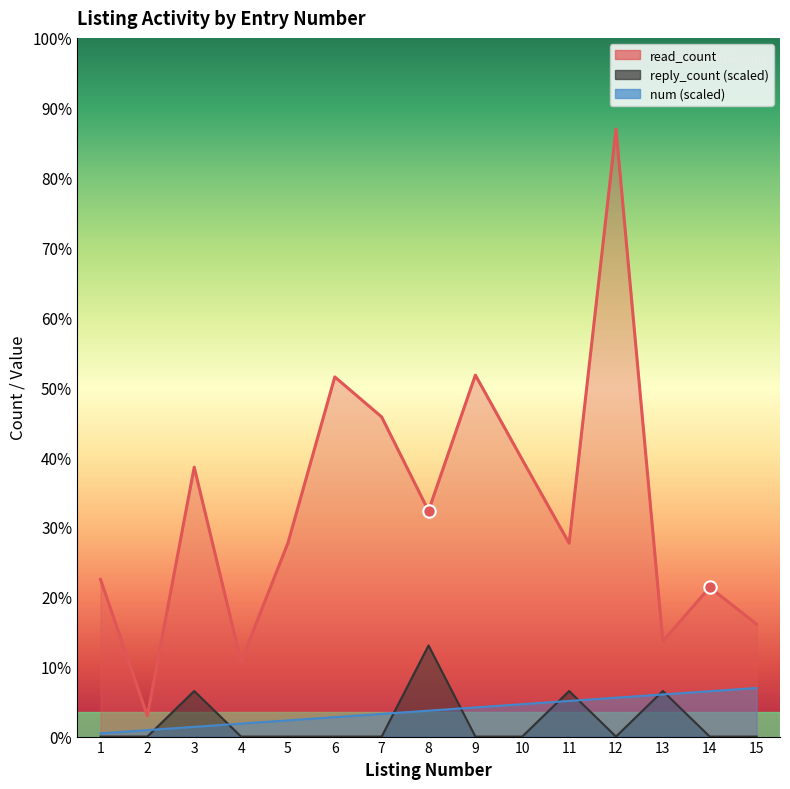

Which series contains the highest Y value?

read_count